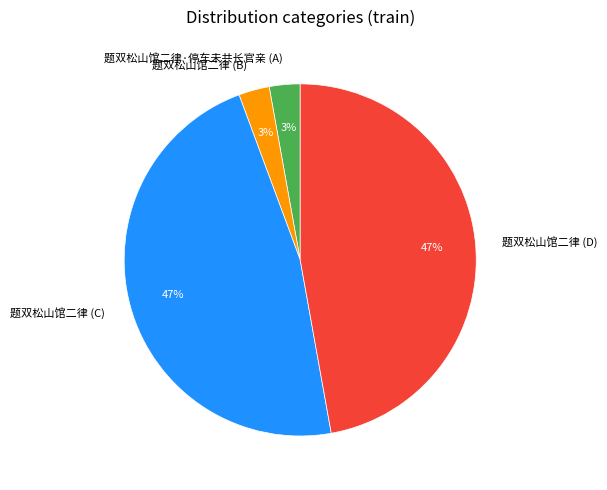

To the nearest percent, what portion does 题双松山馆二律 (B) represent?

3%